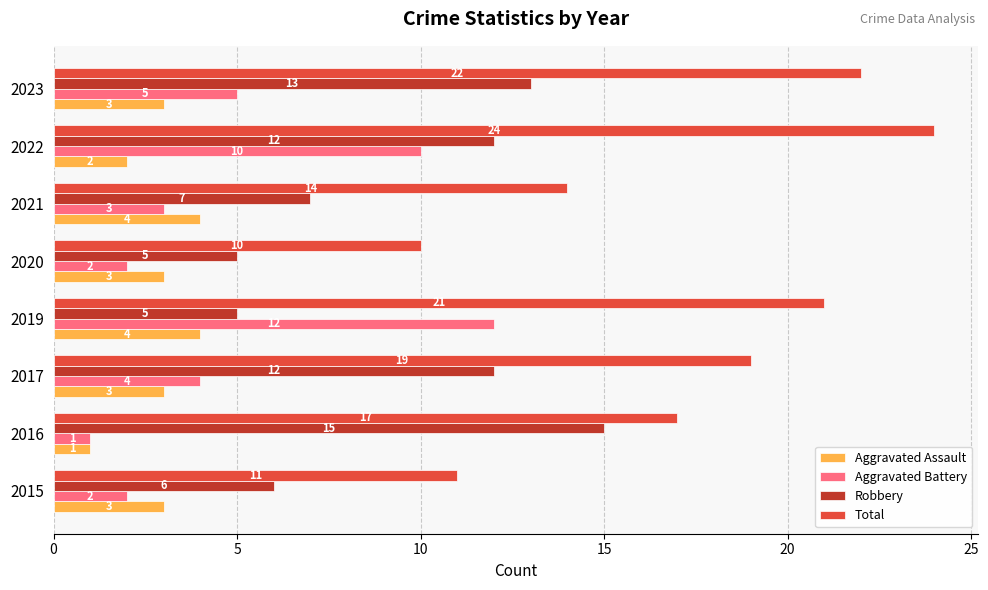

Read the Aggravated Battery value at 2017.

4